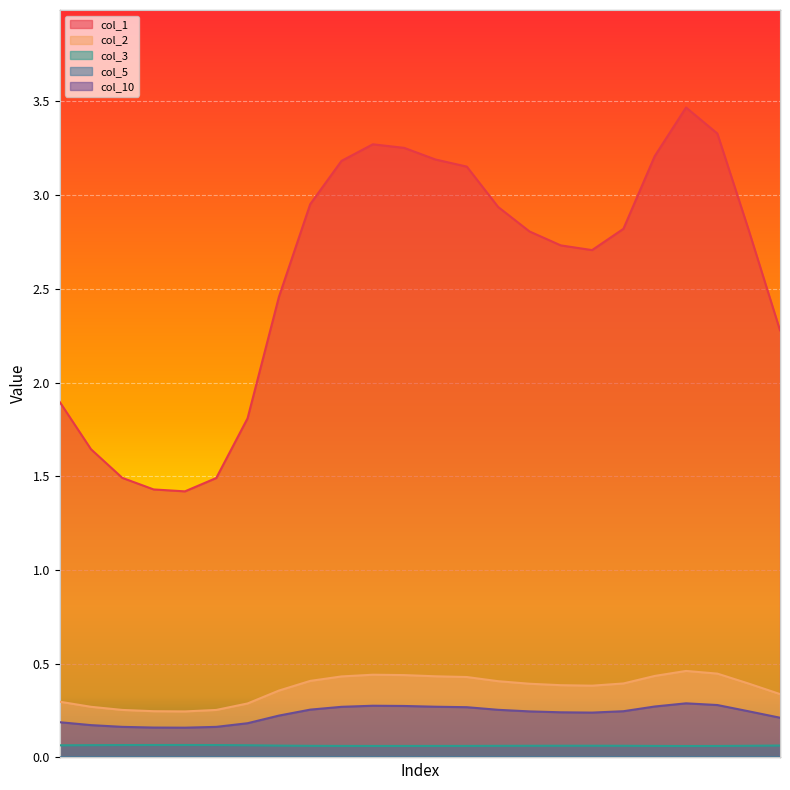

At which category does col_2 reach its first local peak?

10